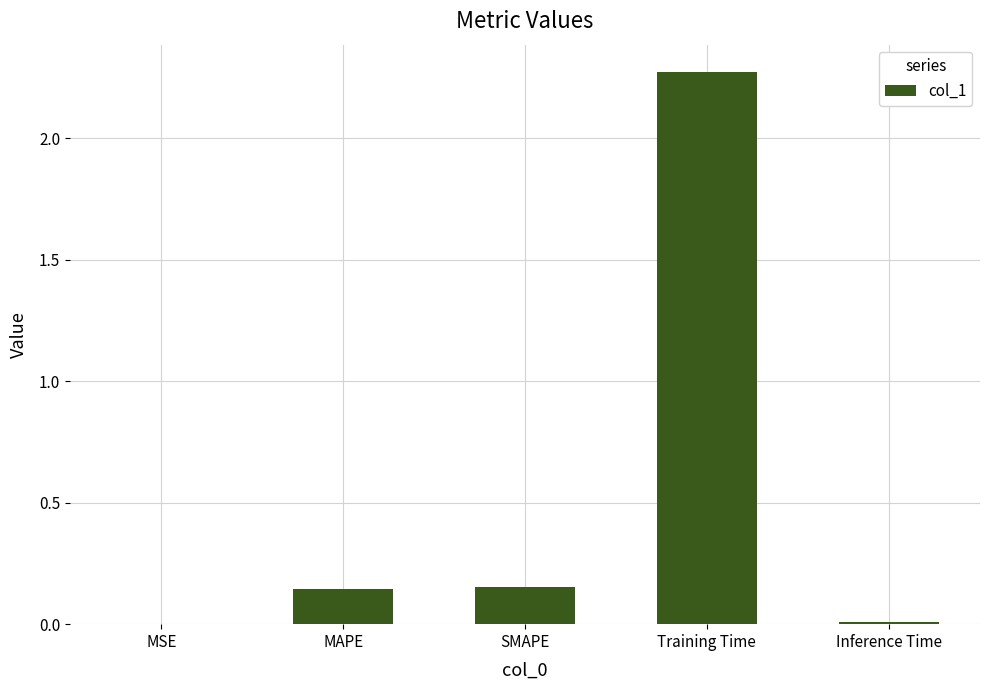

How many series are shown in this chart?

1